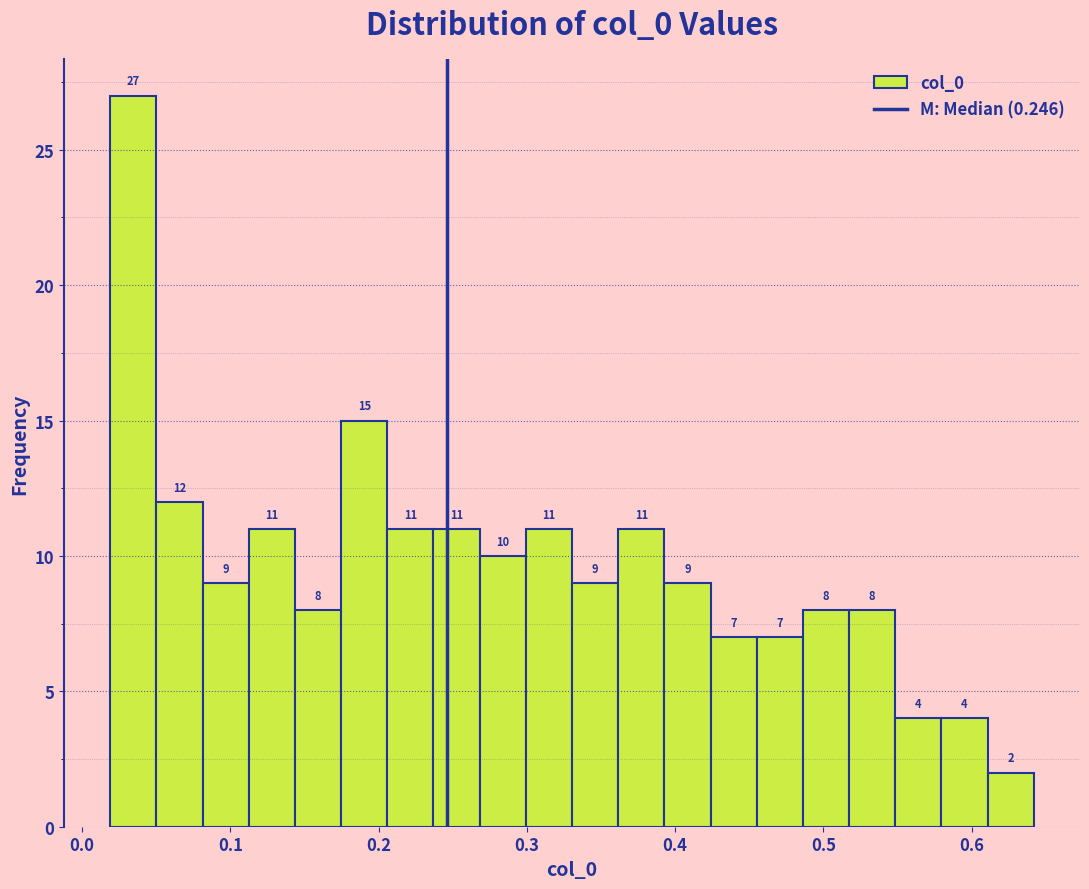

Around what value on the x-axis is the tallest bar? Give the approximate position of its centre, as read against the axis.

0.03